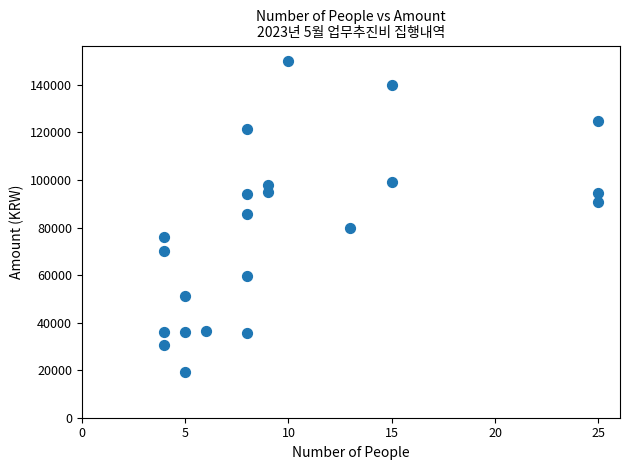

What is the range of X values (max minus min)?

21